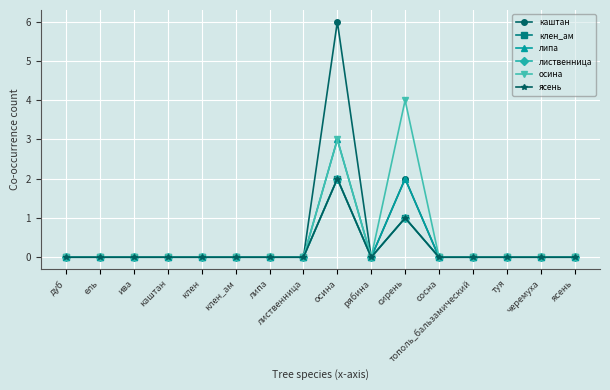

At which label does каштан reach its peak?

осина